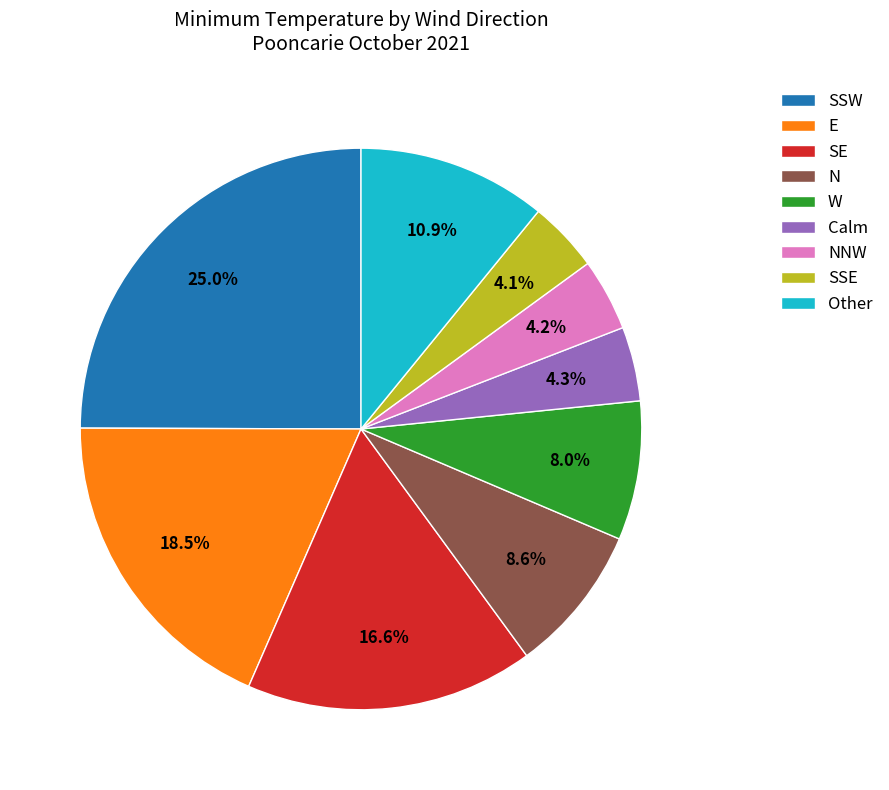

Is there a majority slice in this chart?

No